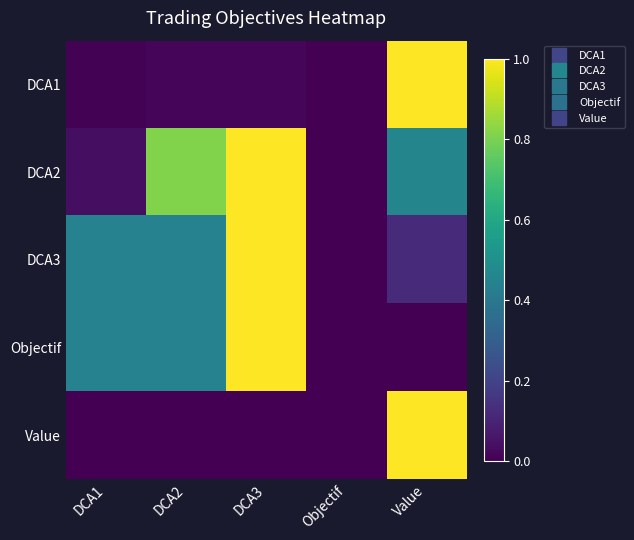

Count the number of data series in this chart.

5